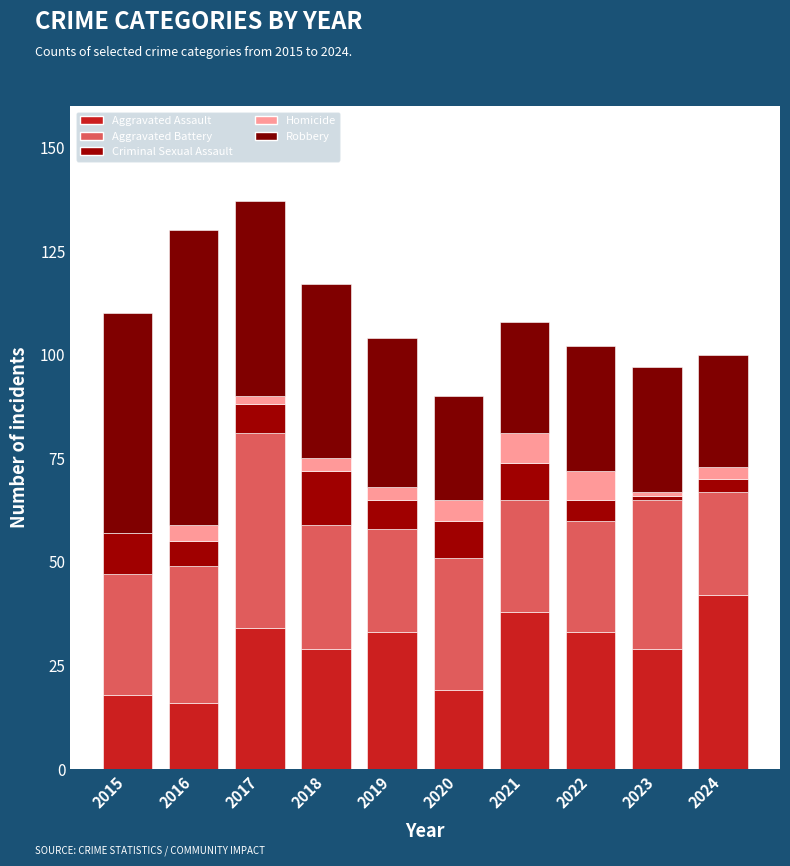

Rank the categories by Robbery value from highest to lowest.

2016, 2015, 2017, 2018, 2019, 2022, 2023, 2021, 2024, 2020